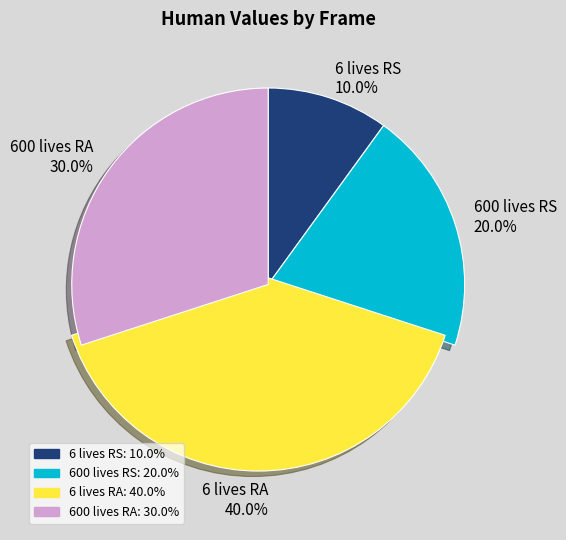

How many segments does this pie chart have?

4